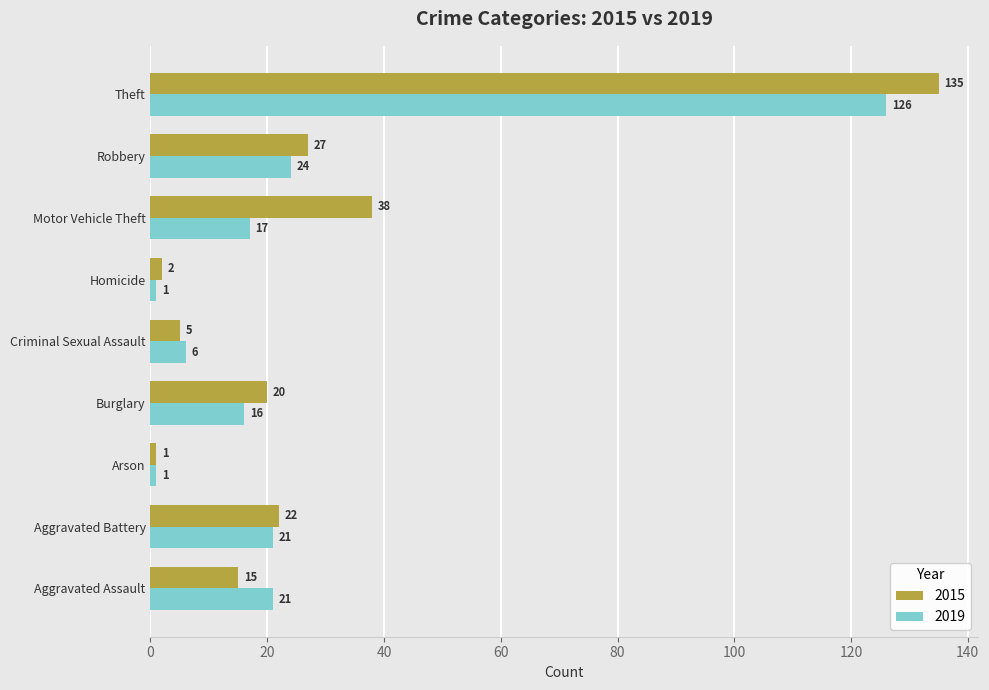

Which category has the highest value across all series?

Theft